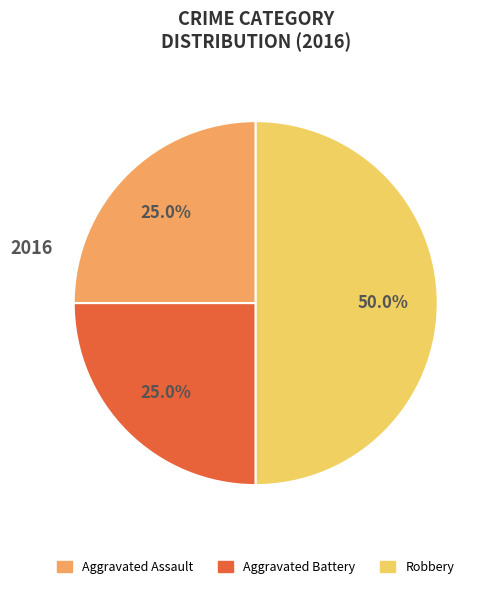

Is it true that Aggravated Battery is 25% of the pie?

True